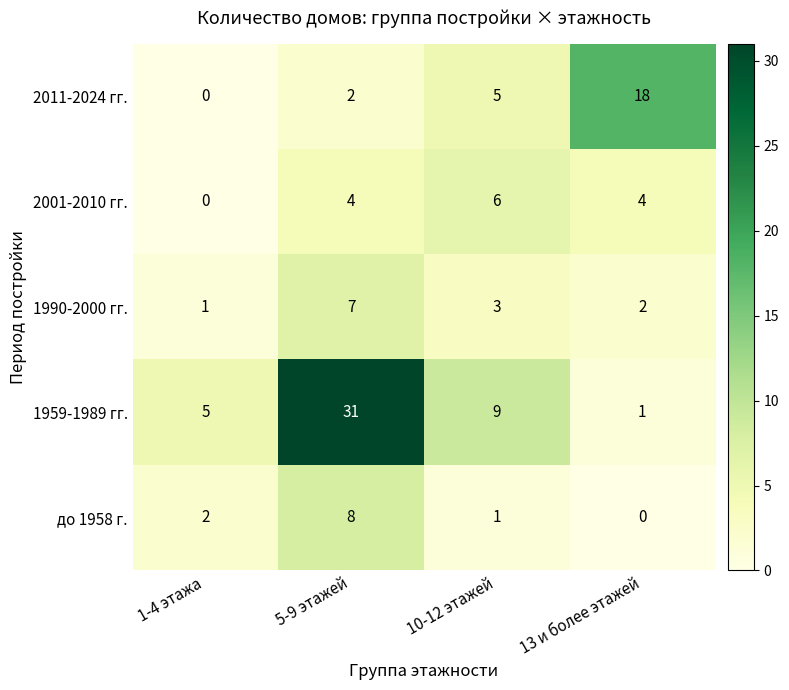

What is the sum of all 1959-1989 гг. values?

46